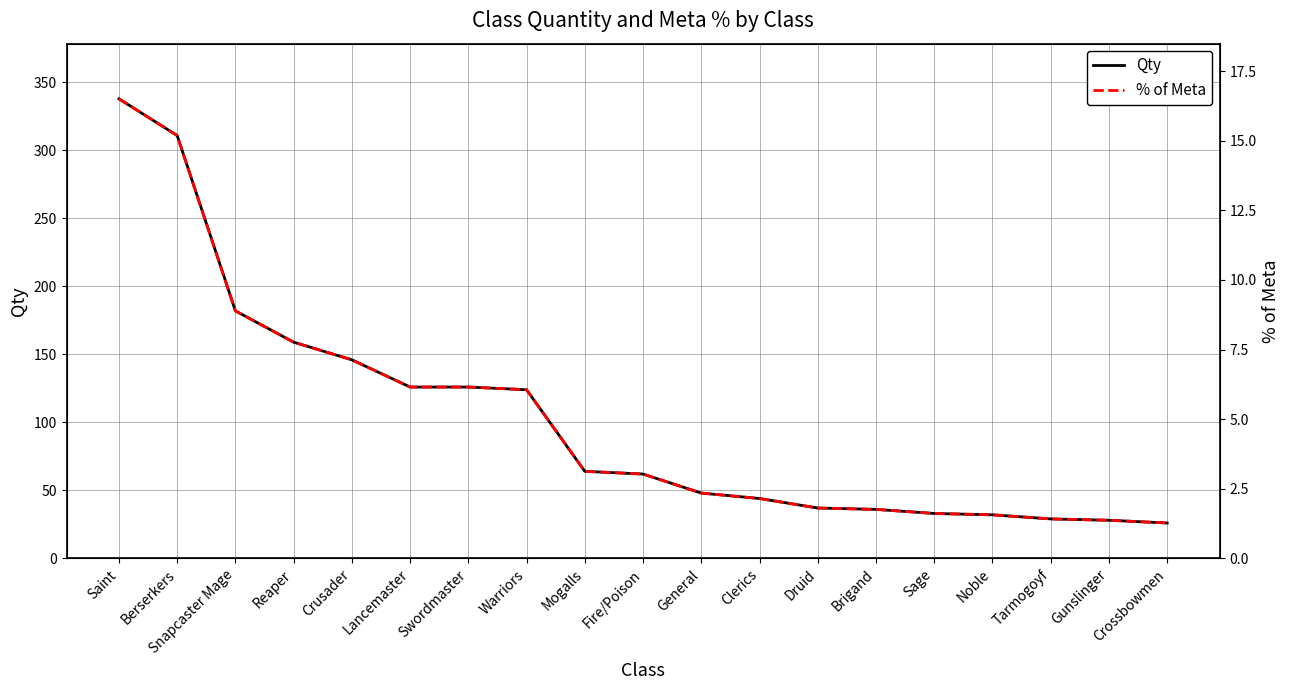

Is the value of % of Meta at Lancemaster greater than the value of Qty at Snapcaster Mage?

No